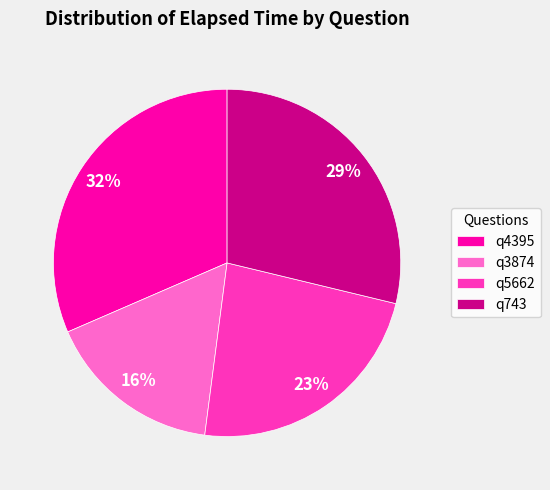

Which has a higher value, q743 or q3874?

q743